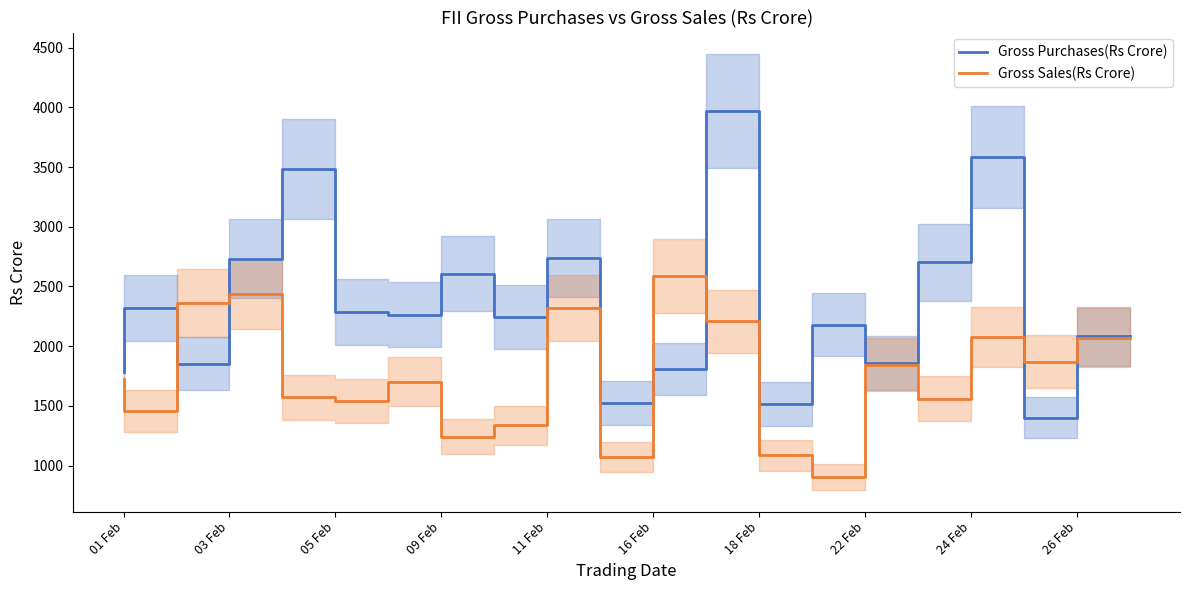

Which category has the lowest value in the Gross Sales(Rs Crore) series?

22 Feb